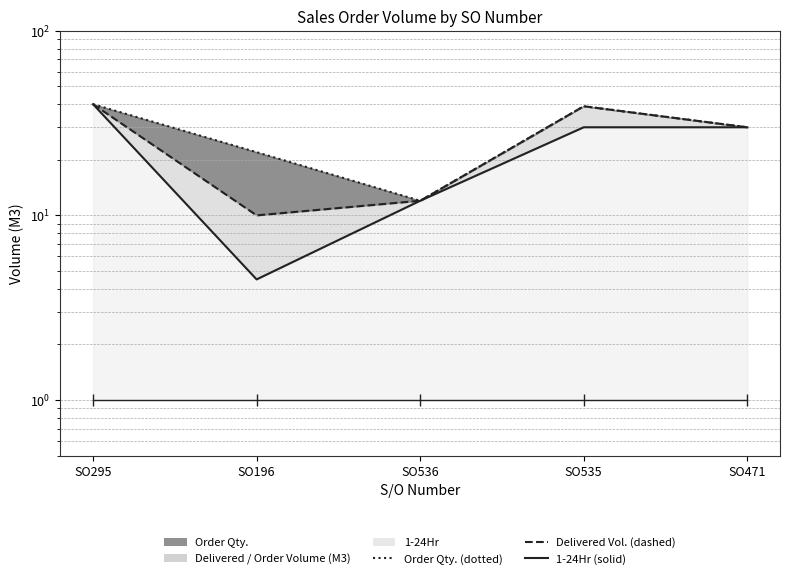

True or false: Order Qty. (line) and Delivered Vol. (line) cross at least once.

False